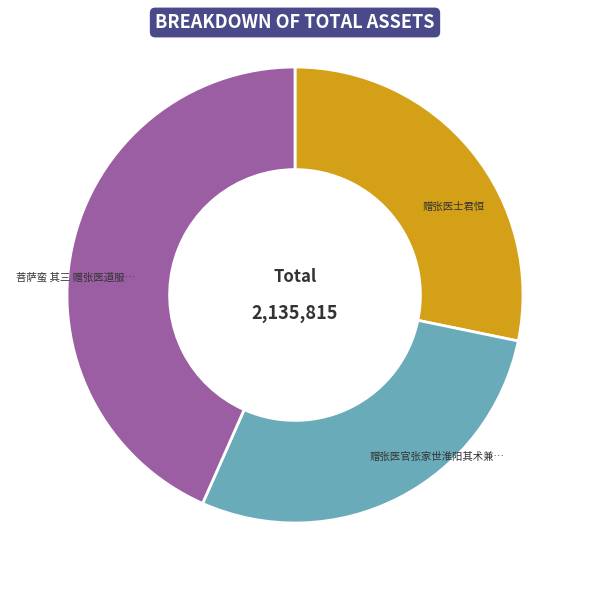

Does any single category account for the majority?

No